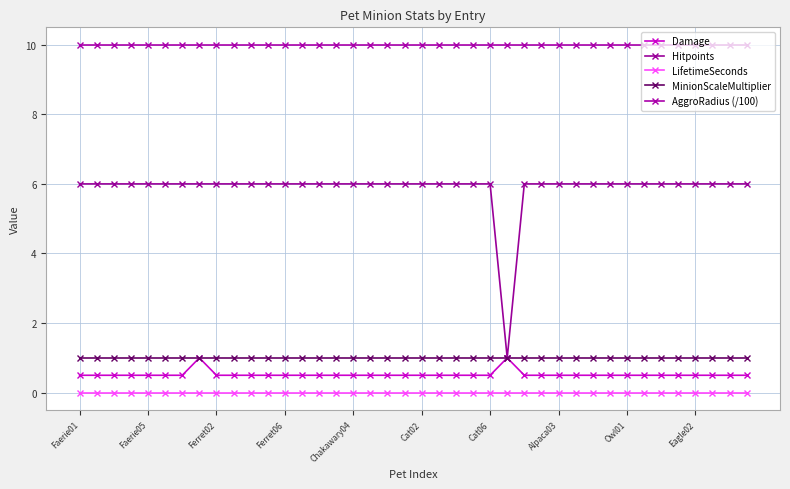

What is the value of the Damage point at the 26th from the left?

1.0